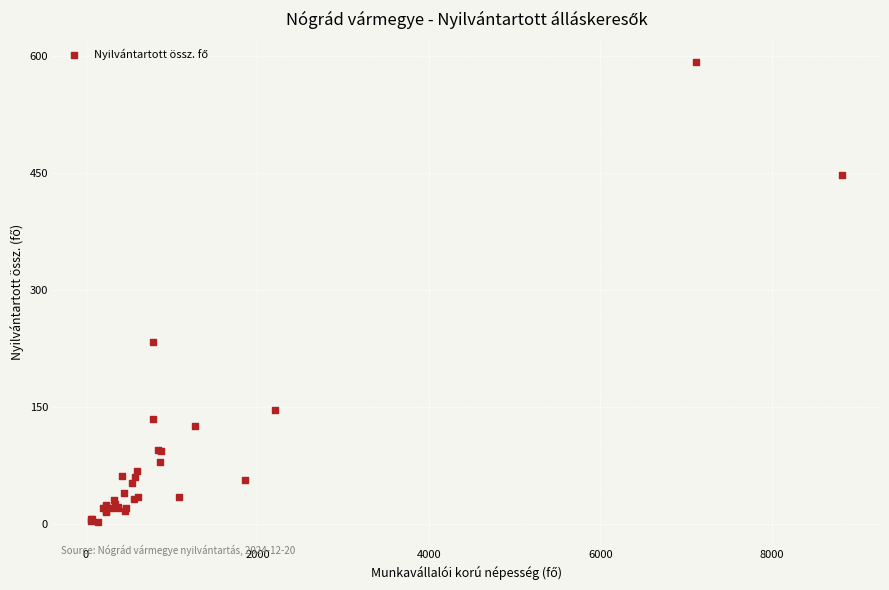

What Y value in the scatter plot is closest to 297?

234